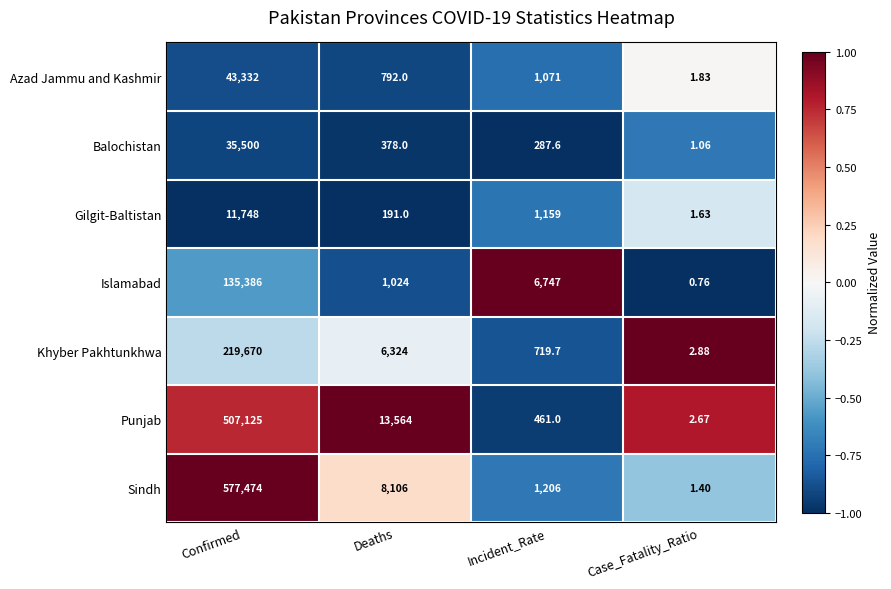

Which category has the highest value in the Gilgit-Baltistan series?

Confirmed